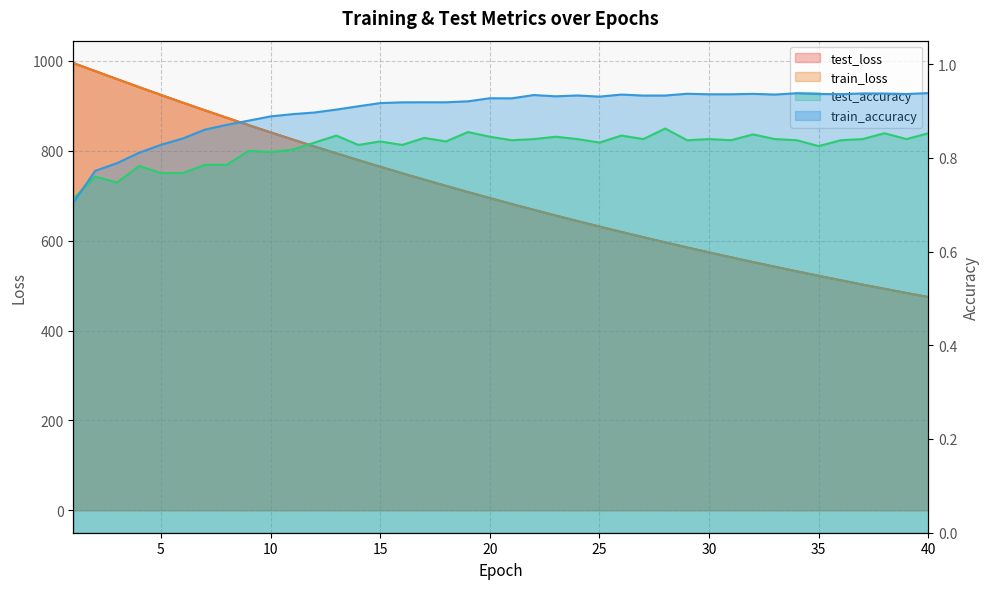

At which category does test_accuracy reach its first local peak?

2